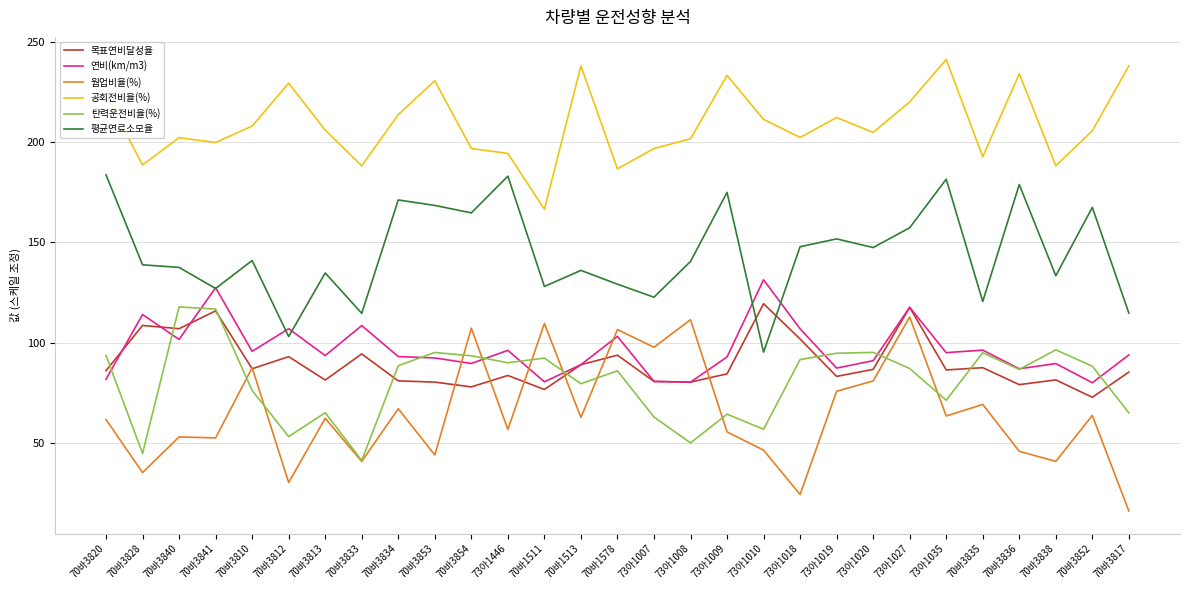

True or false: 웜업비율(%) and 공회전비율(%) intersect in this chart.

False